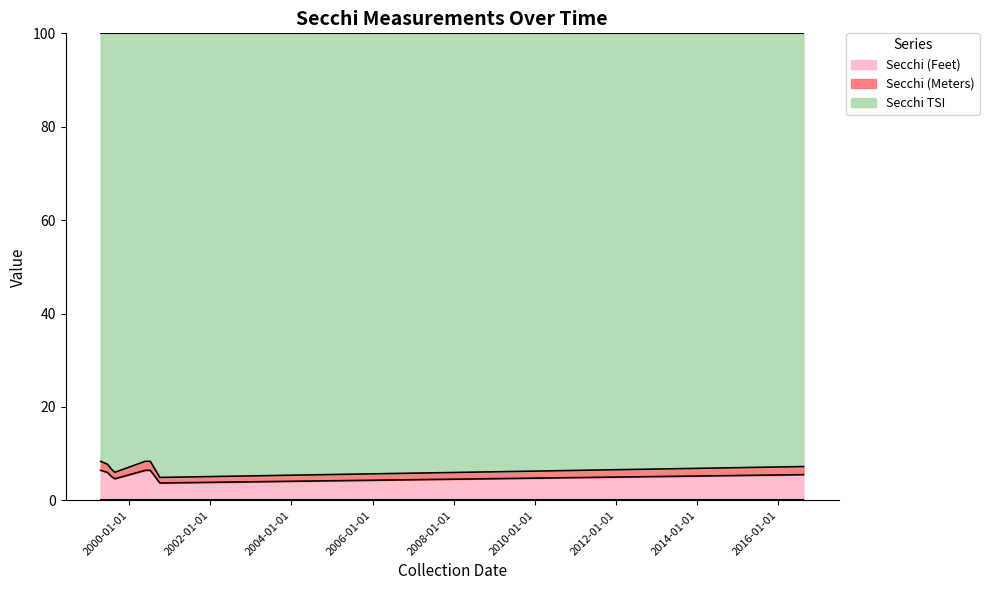

At which category is the sum across all series the highest?

04/20/1999